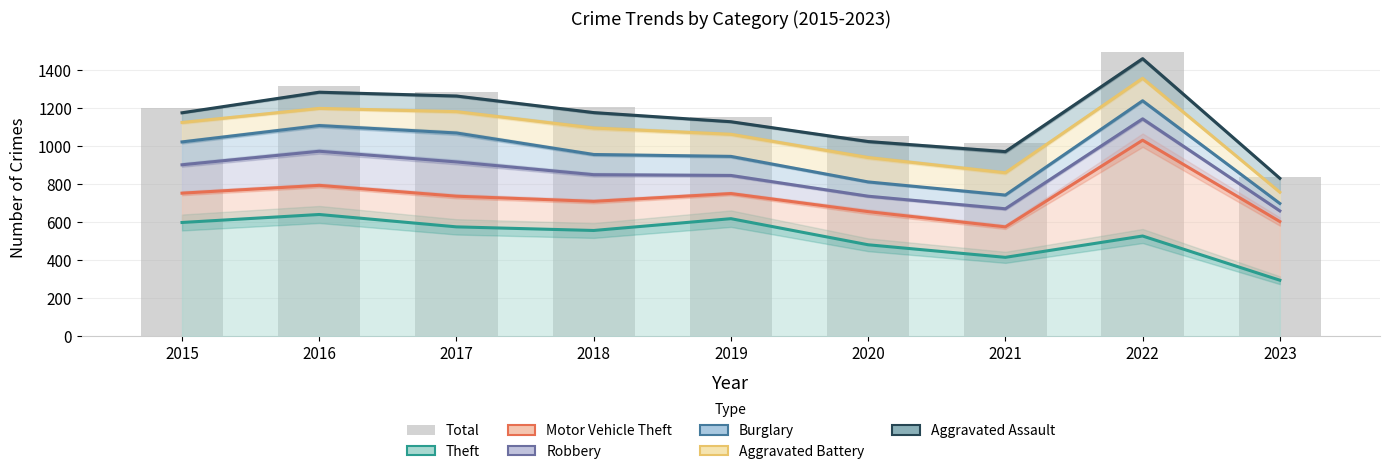

True or false: Aggravated Battery has a value of 207 at 2019.

False